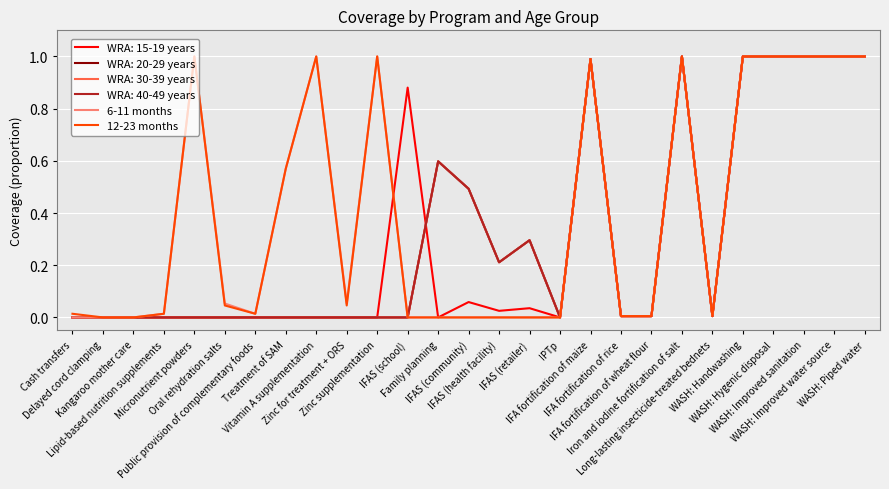

Does the chart have visible grid lines?

Yes